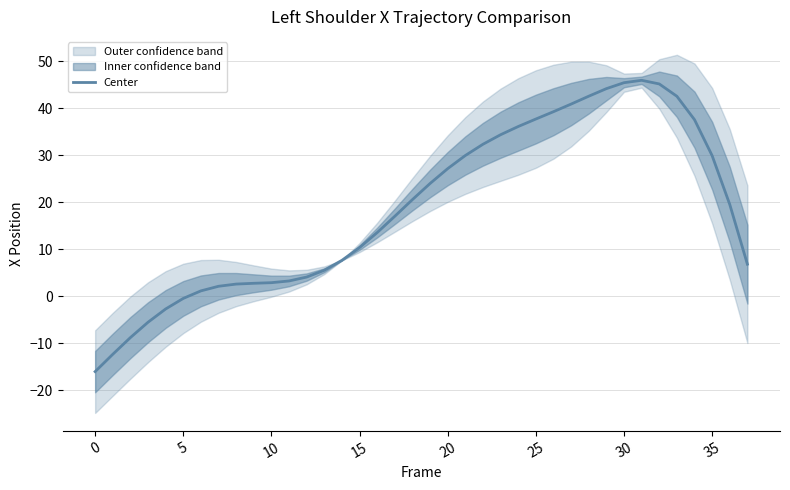

Reading left to right, what are all the values shown in this chart?

-16.0	-12.3	-8.8	-5.5	-2.7	-0.5	1.1	2.1	2.6	2.8	2.9	3.3	4.1	5.5	7.6	10.4	13.6	17.0	20.6	24.0	27.2	29.9	32.3	34.4	36.1	37.7	39.3	40.9	42.6	44.2	45.4	45.9	45.2	42.5	37.6	29.9	19.5	6.8